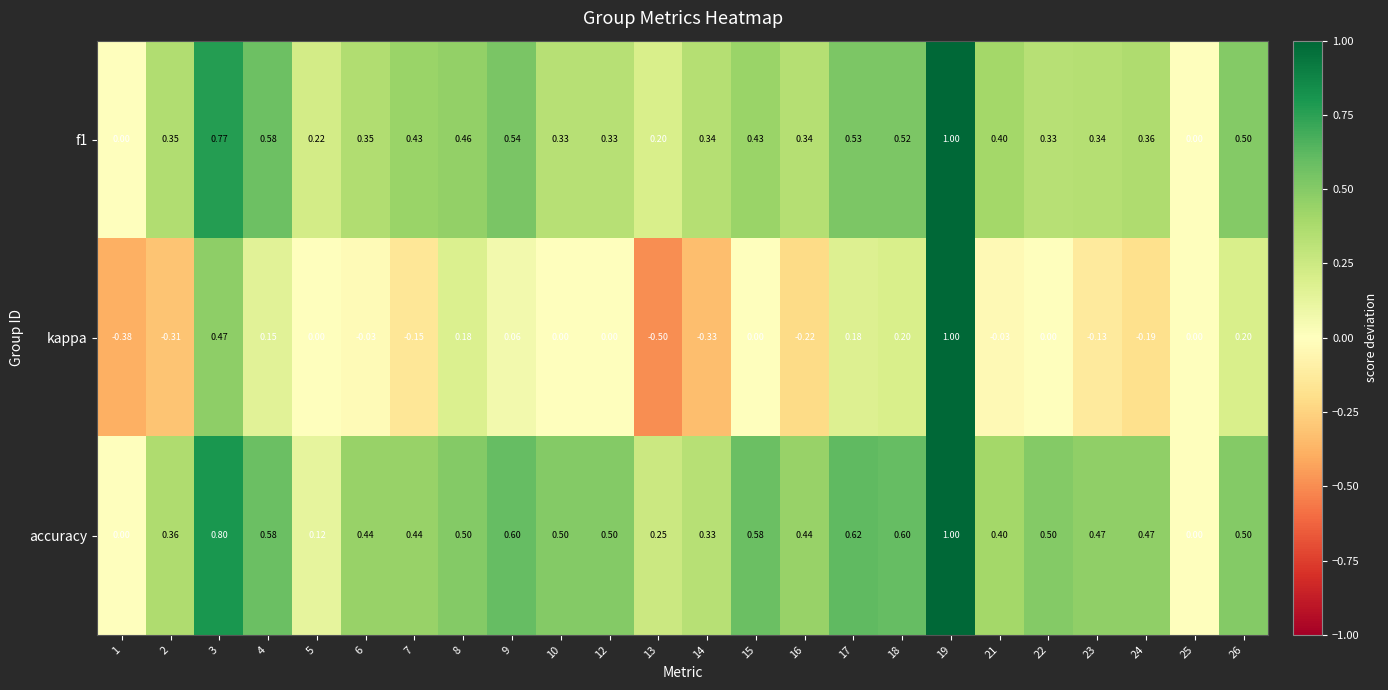

Count the number of categories in the chart.

24